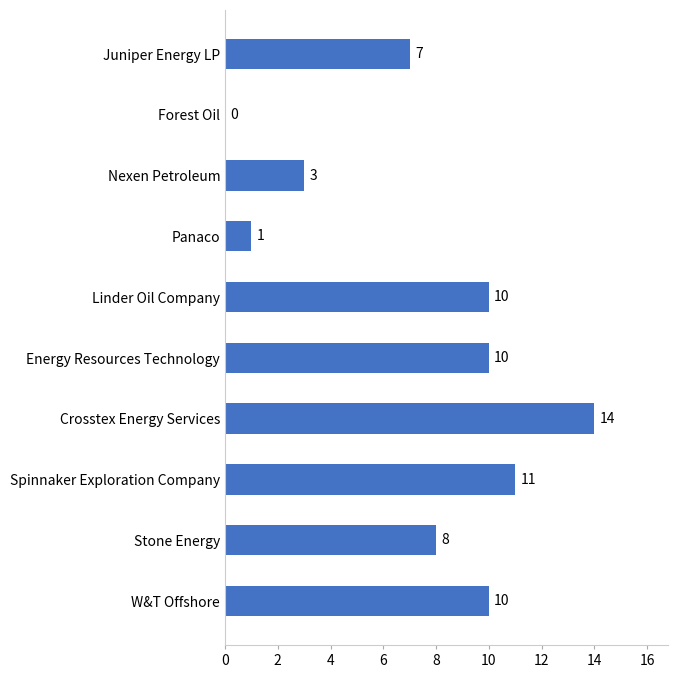

Reading bottom to top, extract all data points from this chart.

W&T Offshore=10	Stone Energy=8	Spinnaker Exploration Company=11	Crosstex Energy Services=14	Energy Resources Technology=10	Linder Oil Company=10	Panaco=1	Nexen Petroleum=3	Forest Oil=0	Juniper Energy LP=7